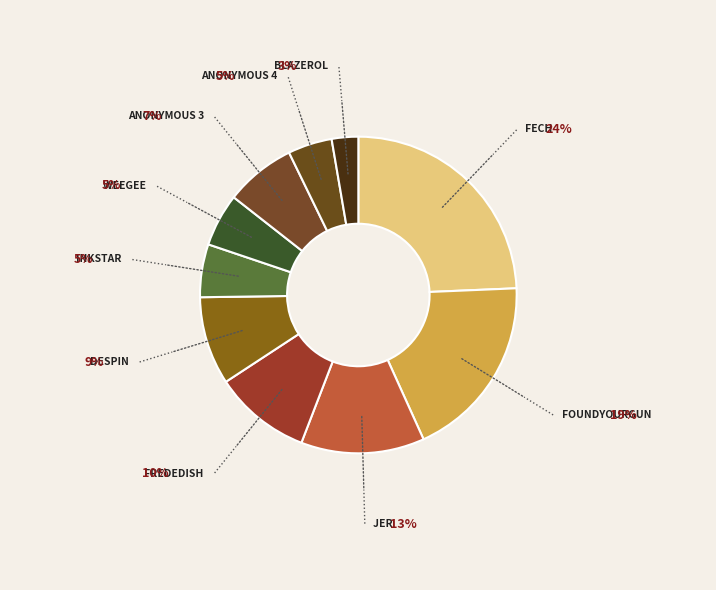

What is the largest slice in the pie chart?

Fech